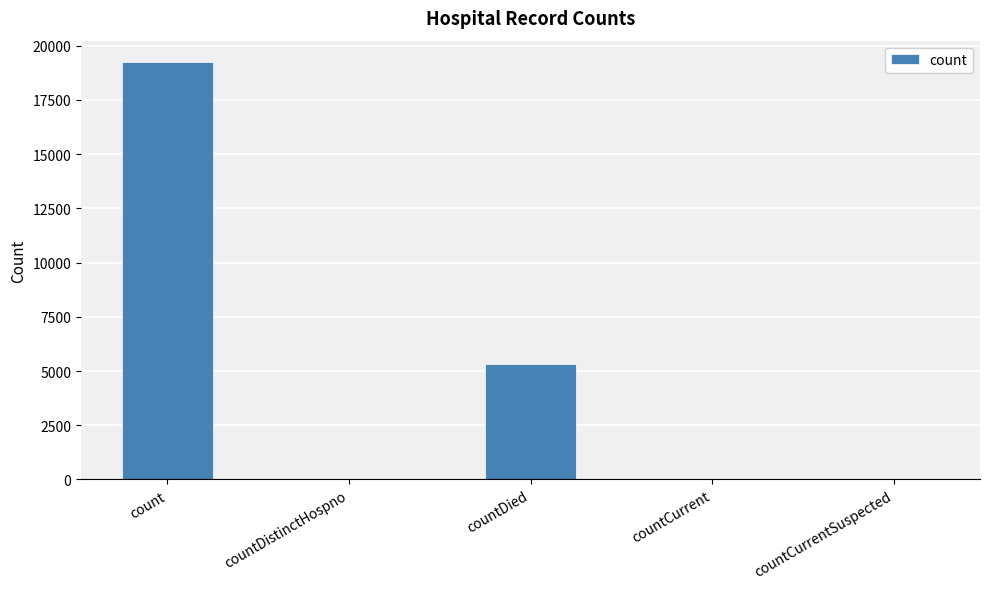

Is it true that the value at countDied is 3057?

False